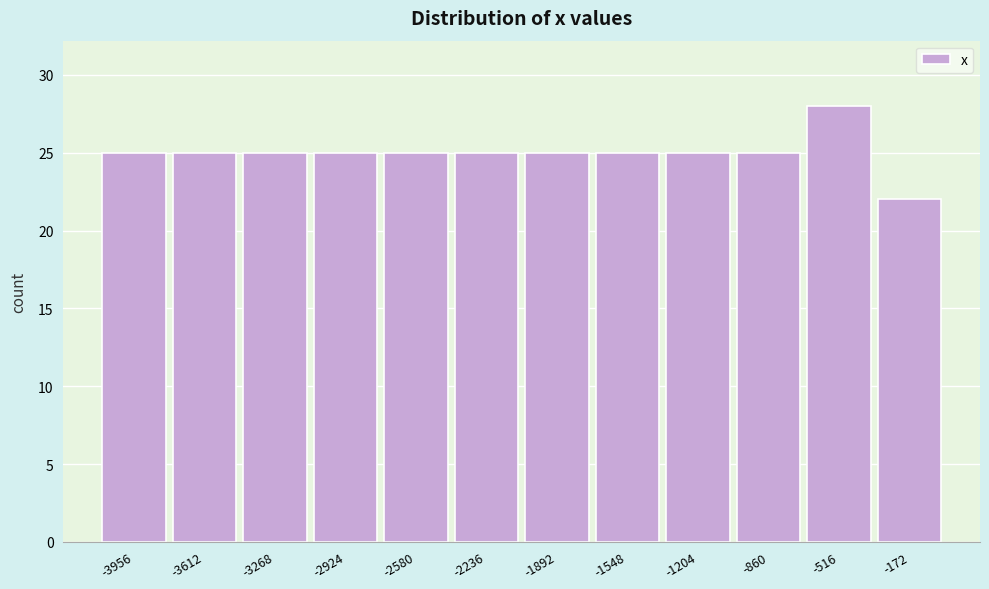

Over which range of the x-axis is the bar tallest?

-700 to -350